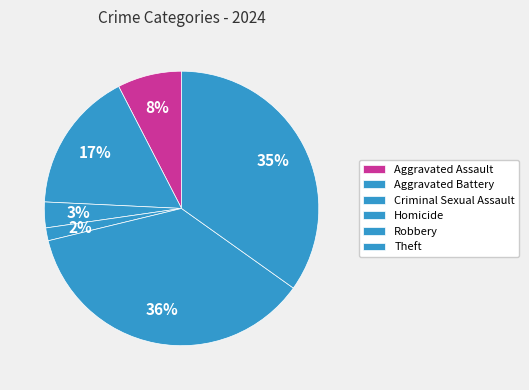

The Homicide slice represents 2% of the pie. True or false?

True